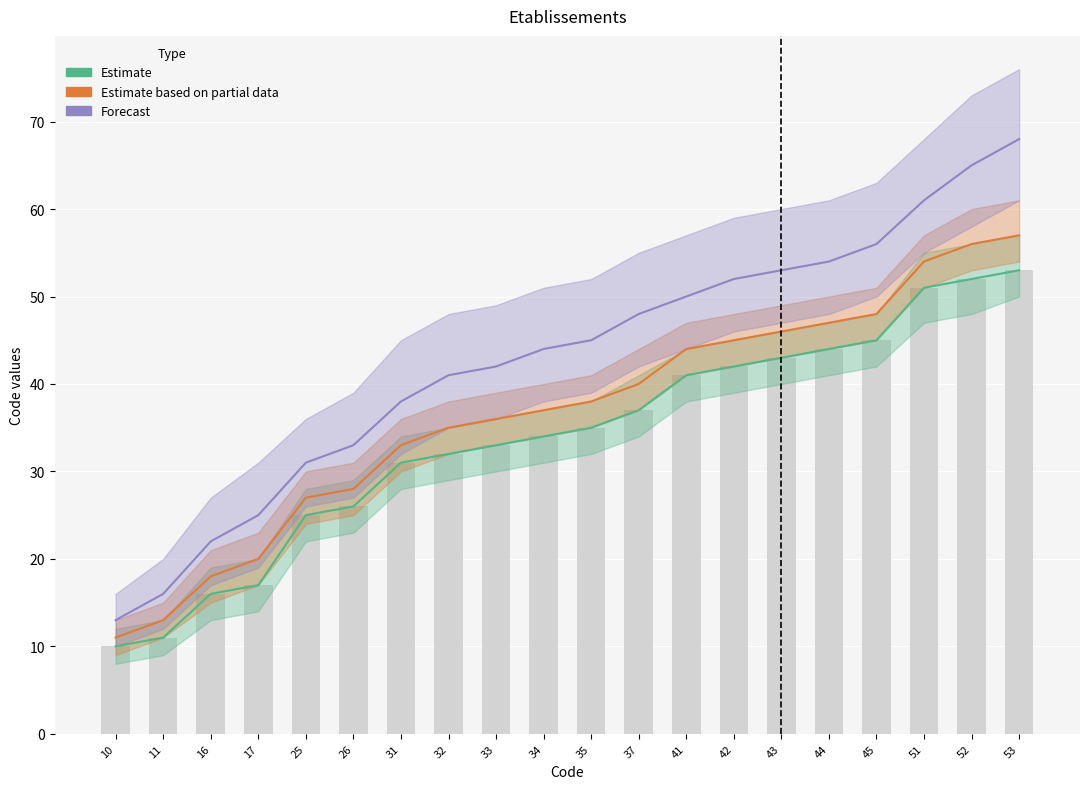

What is the difference between the highest and lowest values at 10?

3